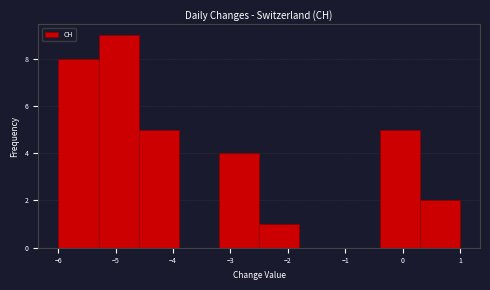

Reading left to right, list every bar in this chart as the range it spans on the x-axis followed by its height. The values are not printed on the chart, so give them approximately, as read against the axis.

-6.0 to -5.3: 8
-5.3 to -4.6: 9
-4.6 to -3.9: 5
-3.9 to -3.2: 0
-3.2 to -2.5: 4
-2.5 to -1.8: 1
-1.8 to -1.1: 0
-1.1 to -0.4: 0
-0.4 to 0.3: 5
0.3 to 1.0: 2